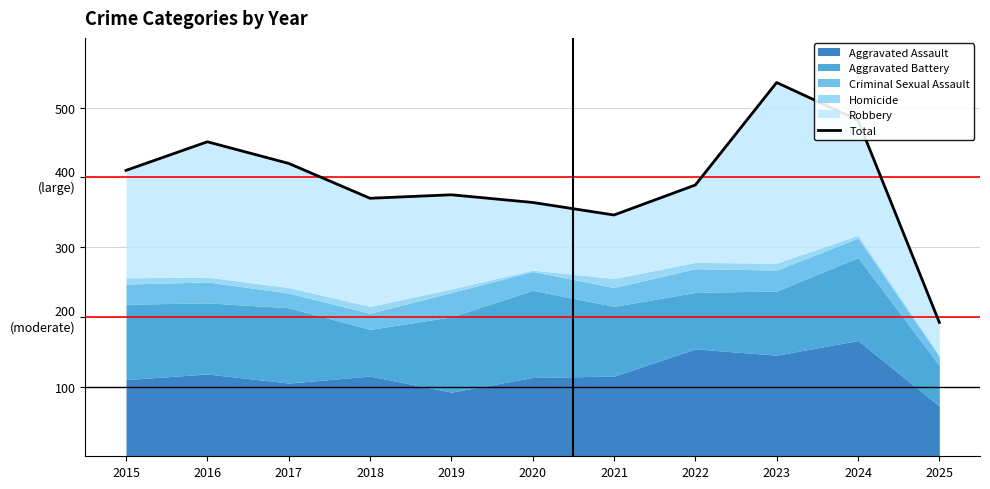

Reading left to right, list all the values displayed in this chart.

410	451	420	370	375	364	346	389	536	482	192